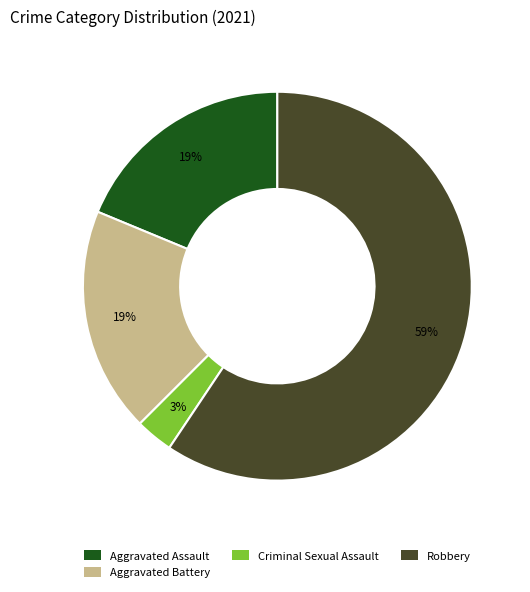

Is there a majority slice in this chart?

Yes